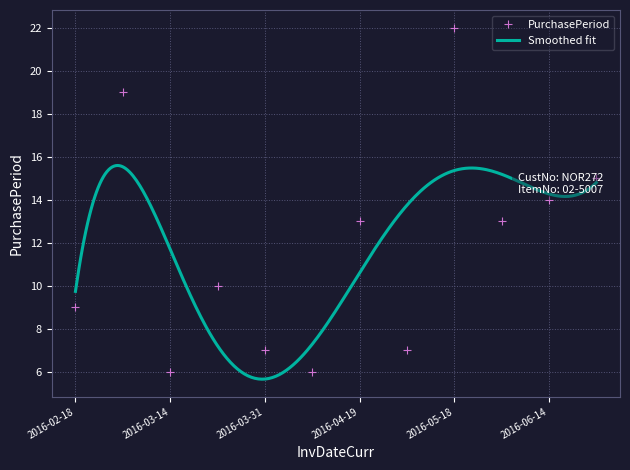

What position from the left is 2016-05-31?

10